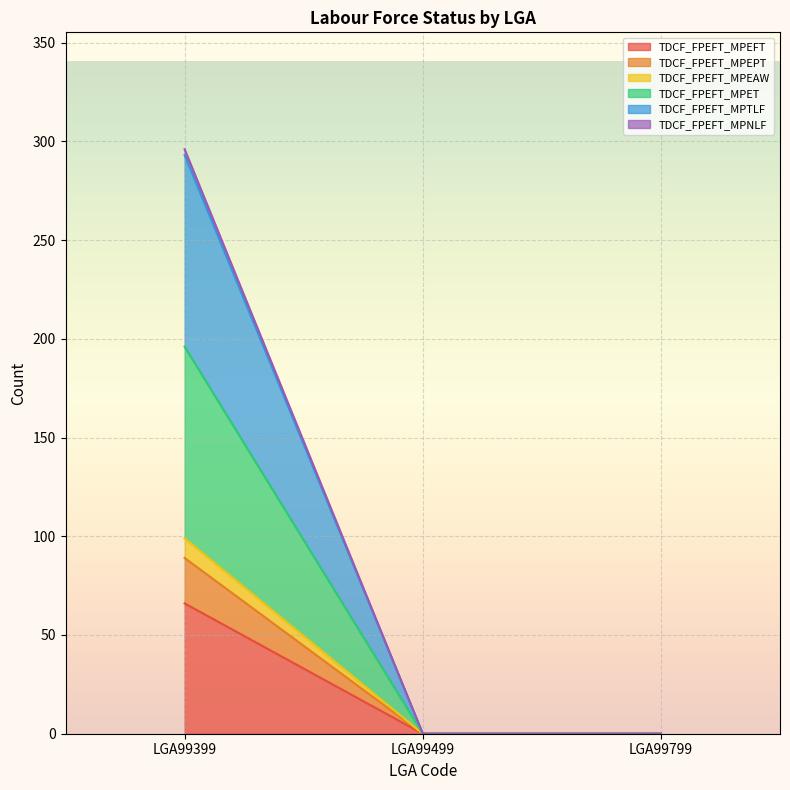

Where is TDCF_FPEFT_MPEPT nearest to the value 33?

LGA99399